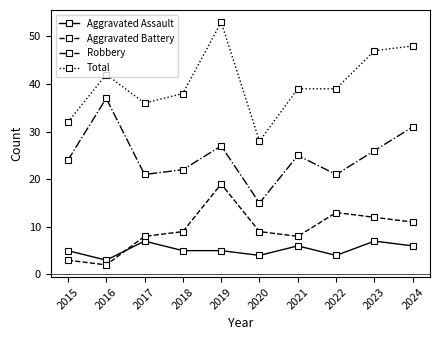

Which series changed the most between 2015 and 2024?

Total